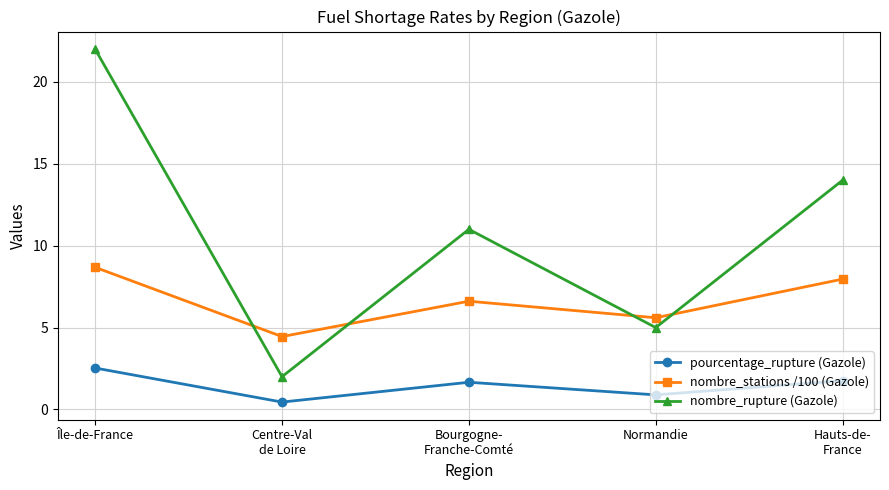

Reading left to right, extract all data points from this chart.

pourcentage_rupture (Gazole): Île-de-France=2.5	Centre-Val
de Loire=0.5	Bourgogne-
Franche-Comté=1.7	Normandie=0.9	Hauts-de-
France=1.8
nombre_stations /100 (Gazole): Île-de-France=8.7	Centre-Val
de Loire=4.5	Bourgogne-
Franche-Comté=6.6	Normandie=5.6	Hauts-de-
France=8.0
nombre_rupture (Gazole): Île-de-France=22.0	Centre-Val
de Loire=2.0	Bourgogne-
Franche-Comté=11.0	Normandie=5.0	Hauts-de-
France=14.0